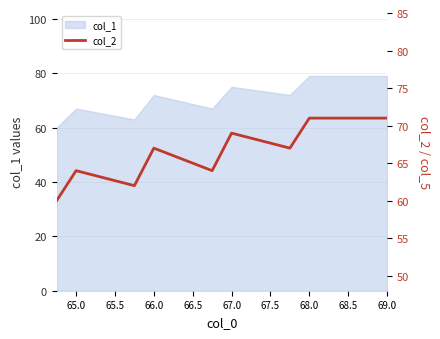

Does the chart have visible grid lines?

Yes